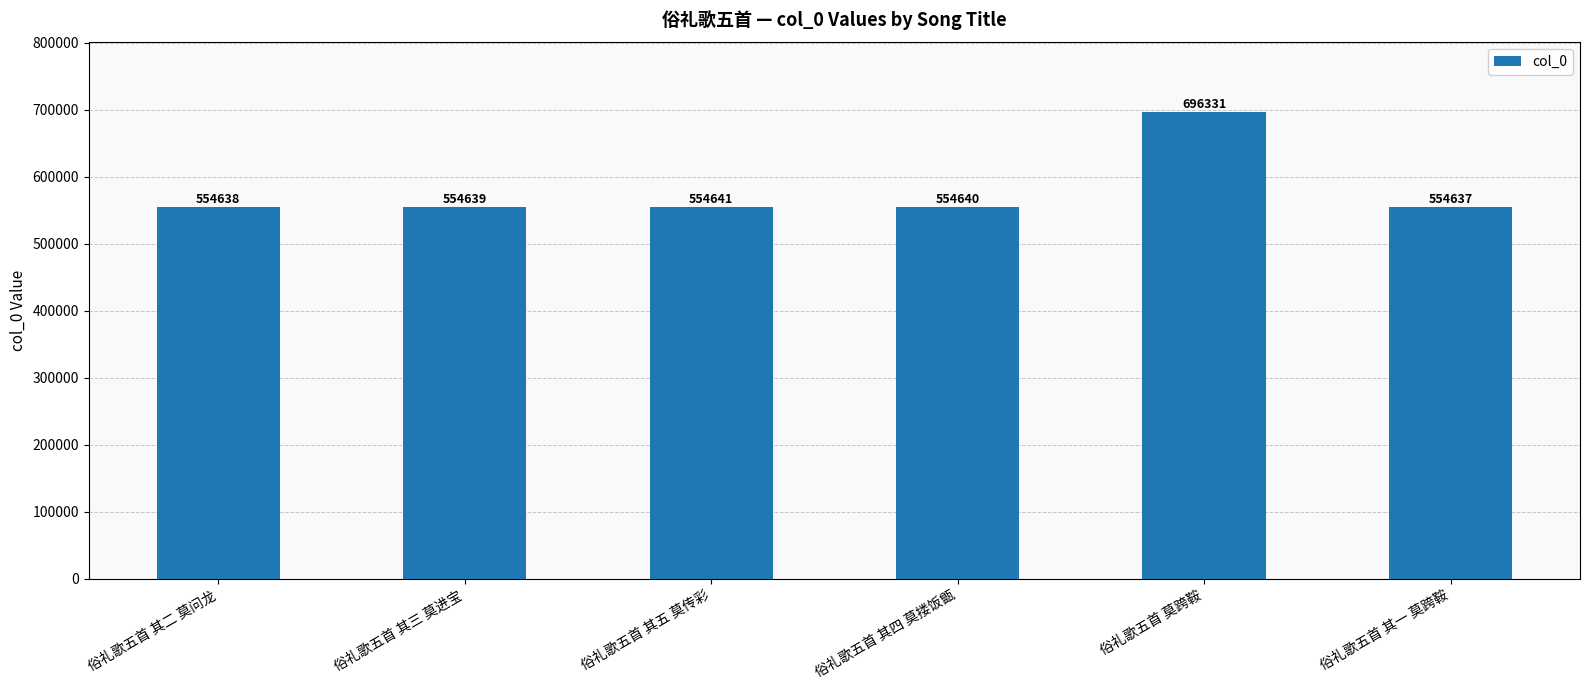

Reading right to left, list all the values displayed in this chart.

554637	696331	554640	554641	554639	554638